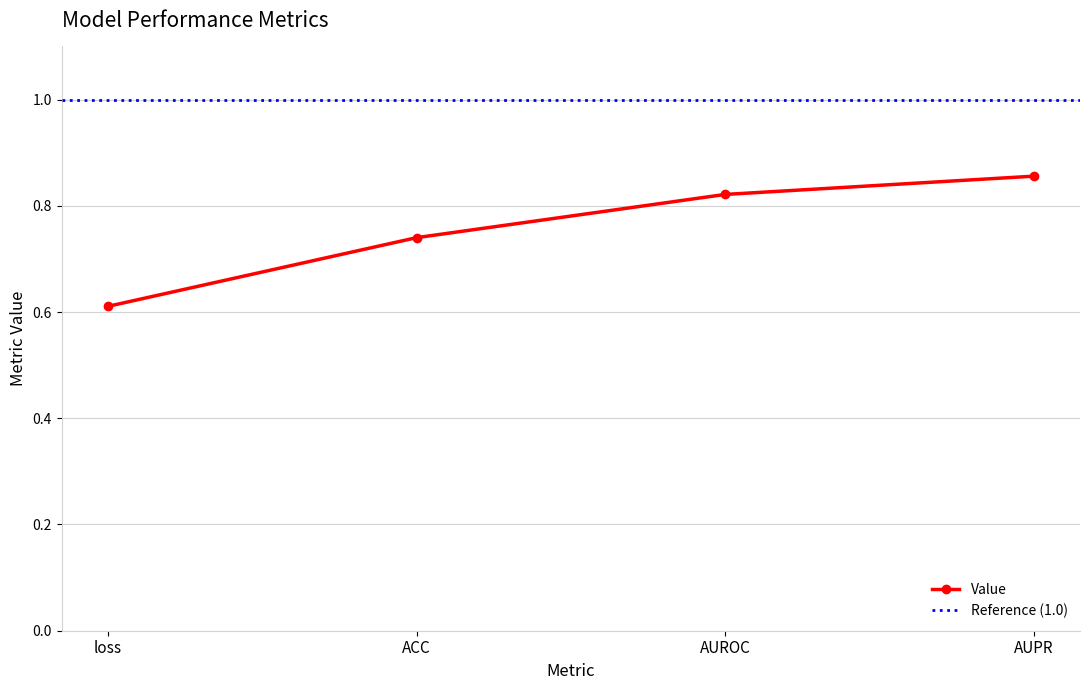

What position from the right is AUPR?

1